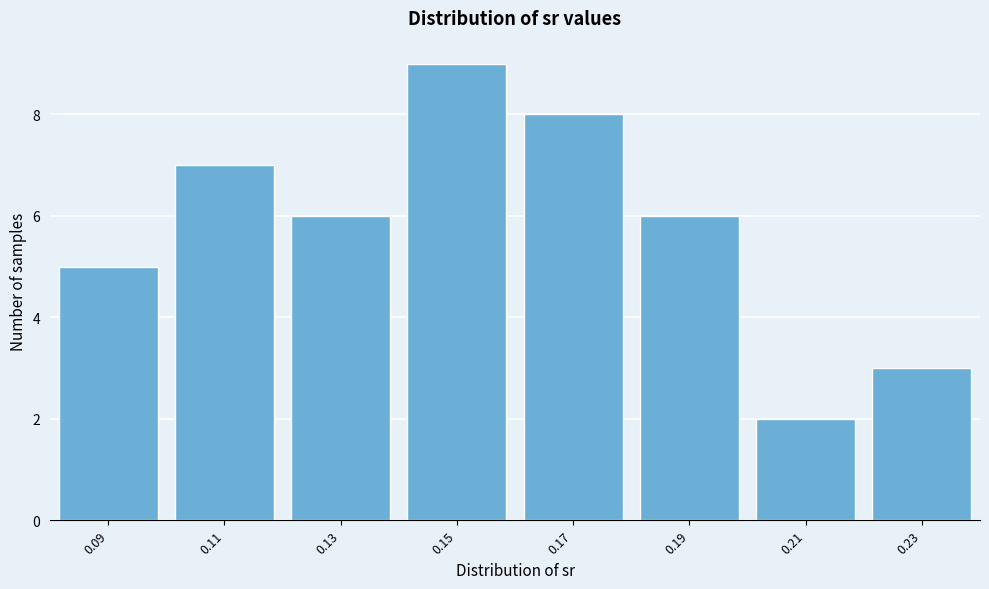

Reading right to left, list all the values displayed in this chart.

3	2	6	8	9	6	7	5